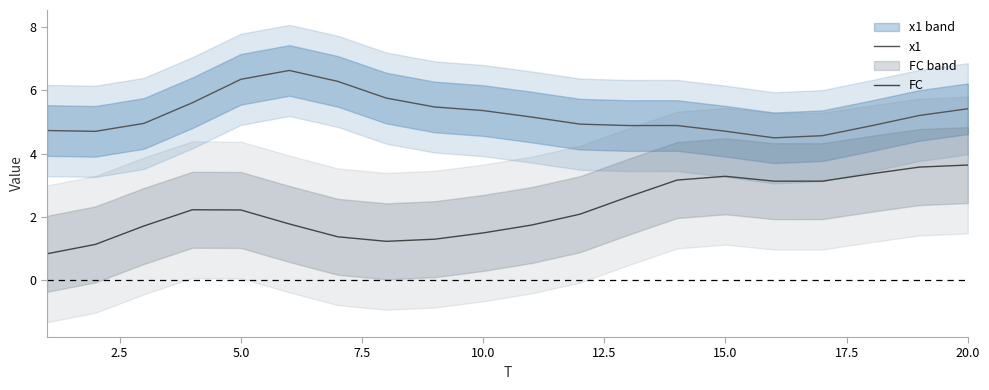

Read the FC value at 10.0.

1.5